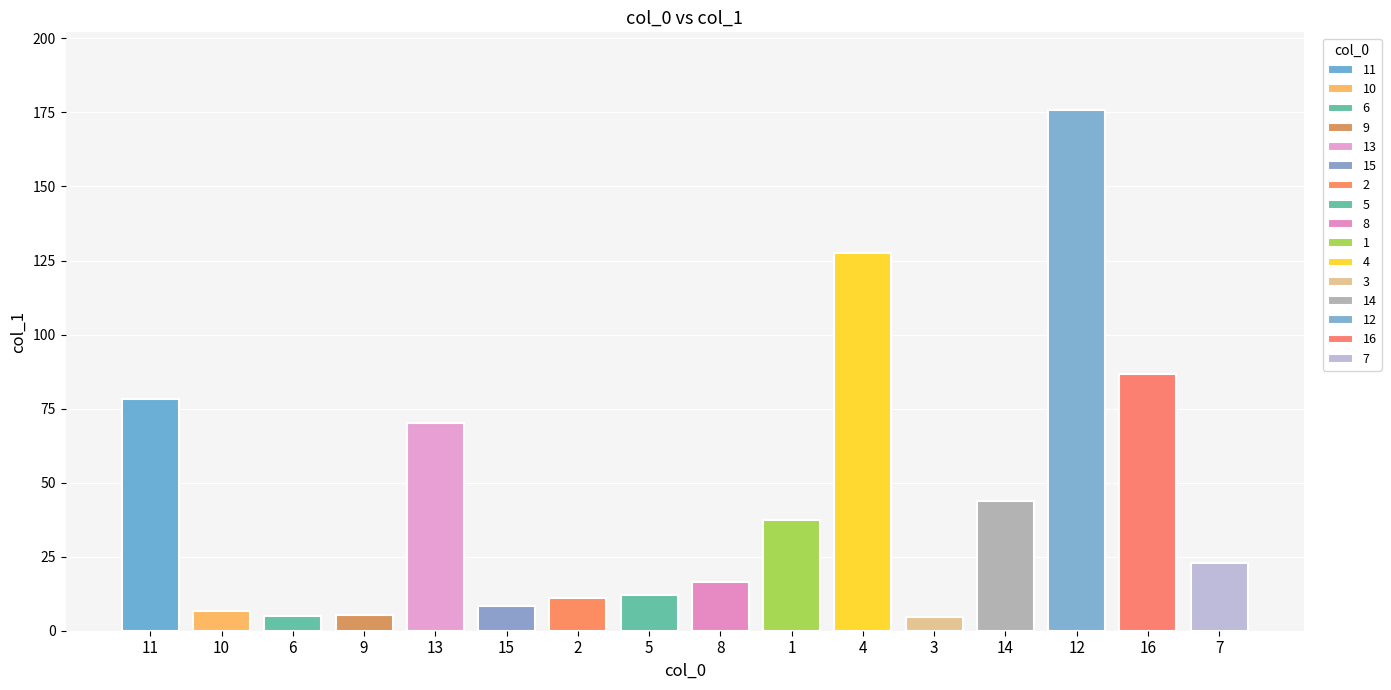

Reading left to right, list all the values displayed in this chart.

11=78.4	10=6.7	6=5.0	9=5.3	13=70.1	15=8.2	2=11.0	5=12.1	8=16.3	1=37.3	4=127.7	3=4.6	14=43.7	12=175.7	16=86.6	7=22.9